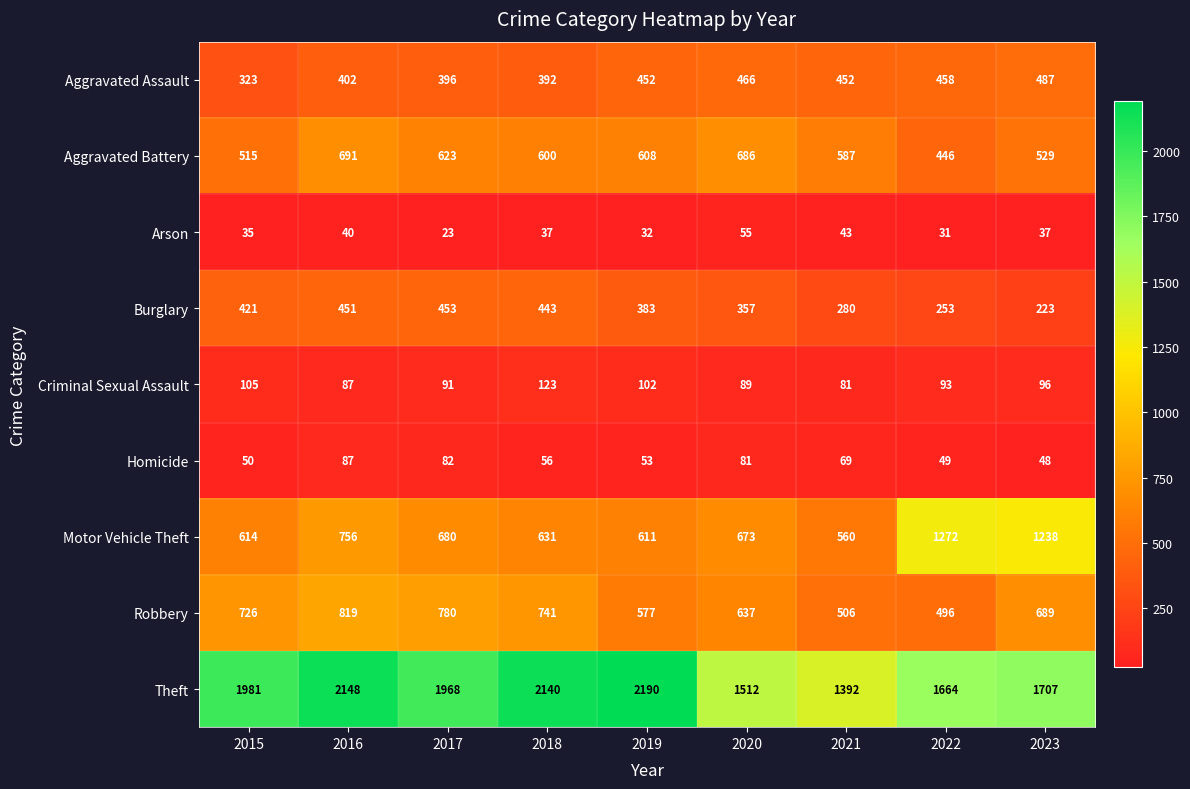

Between 2016 and 2022, which series saw the biggest shift?

Motor Vehicle Theft